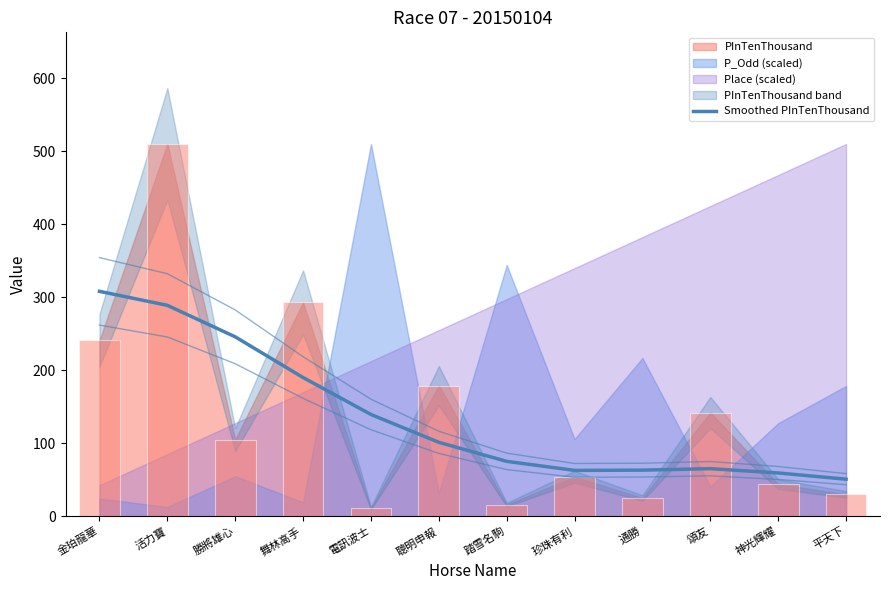

What is the average value?

137.5